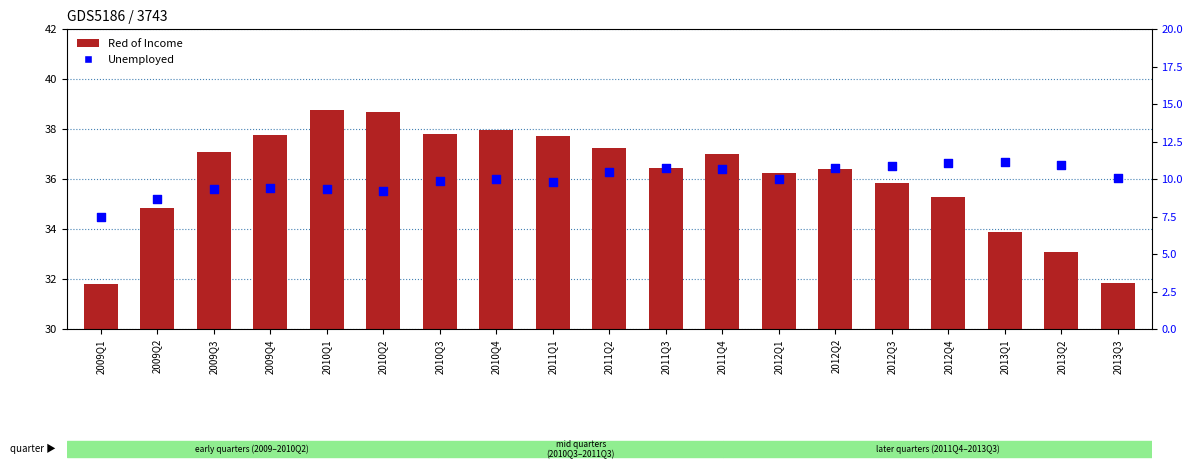

Which series reaches the minimum Y coordinate?

Unemployed